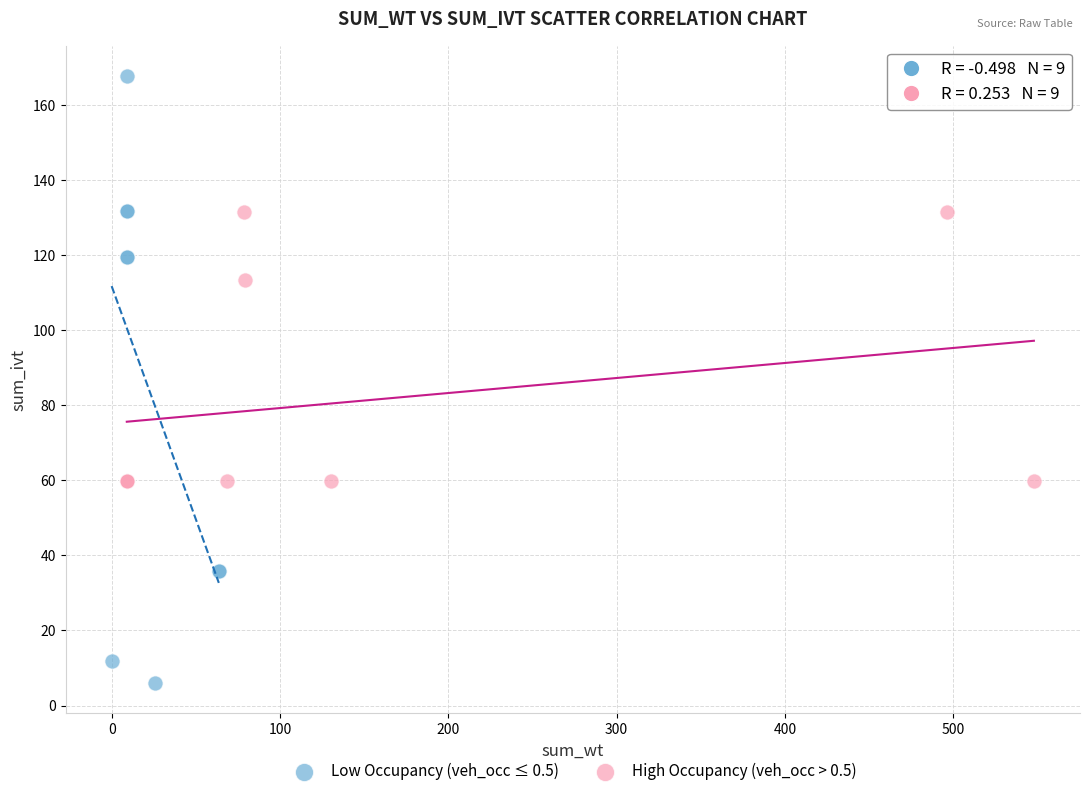

Which series contains the highest Y value?

Low Occupancy (veh_occ ≤ 0.5)